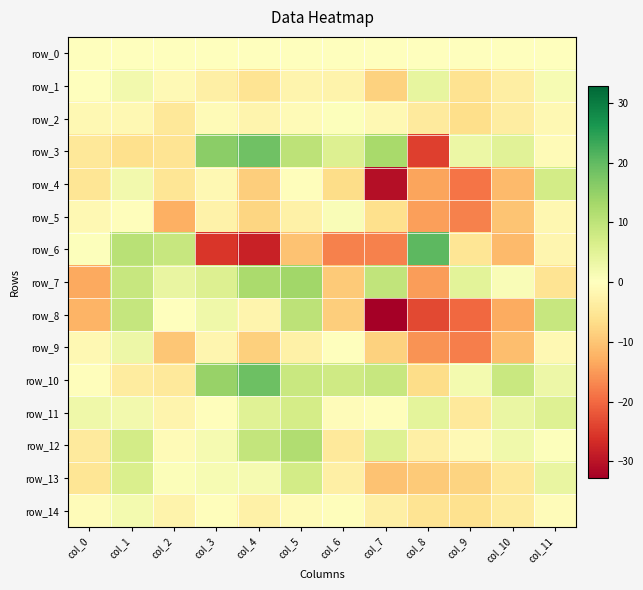

Which series has the widest spread of values?

row_6